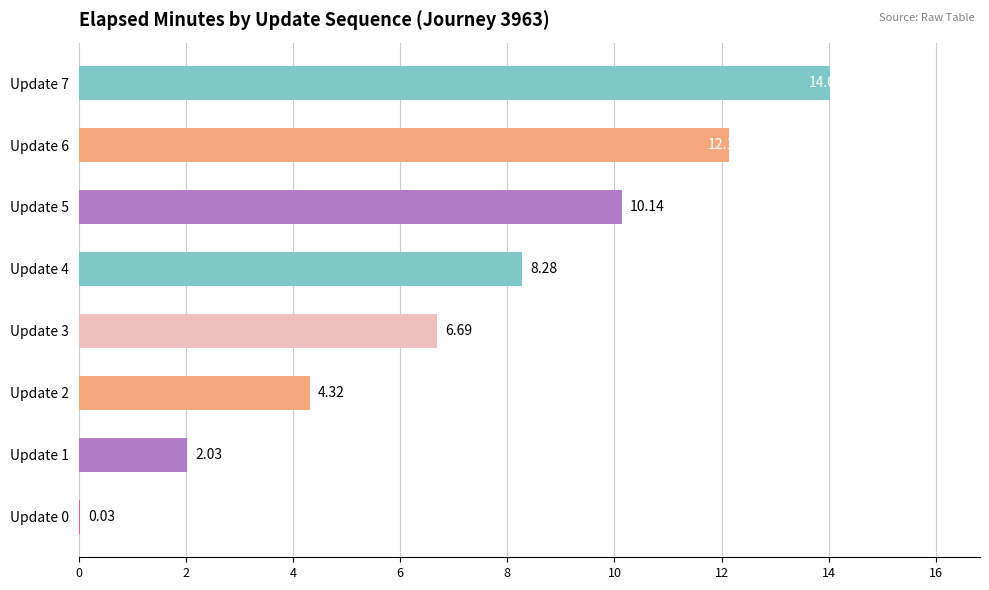

Are the bars horizontal?

Yes